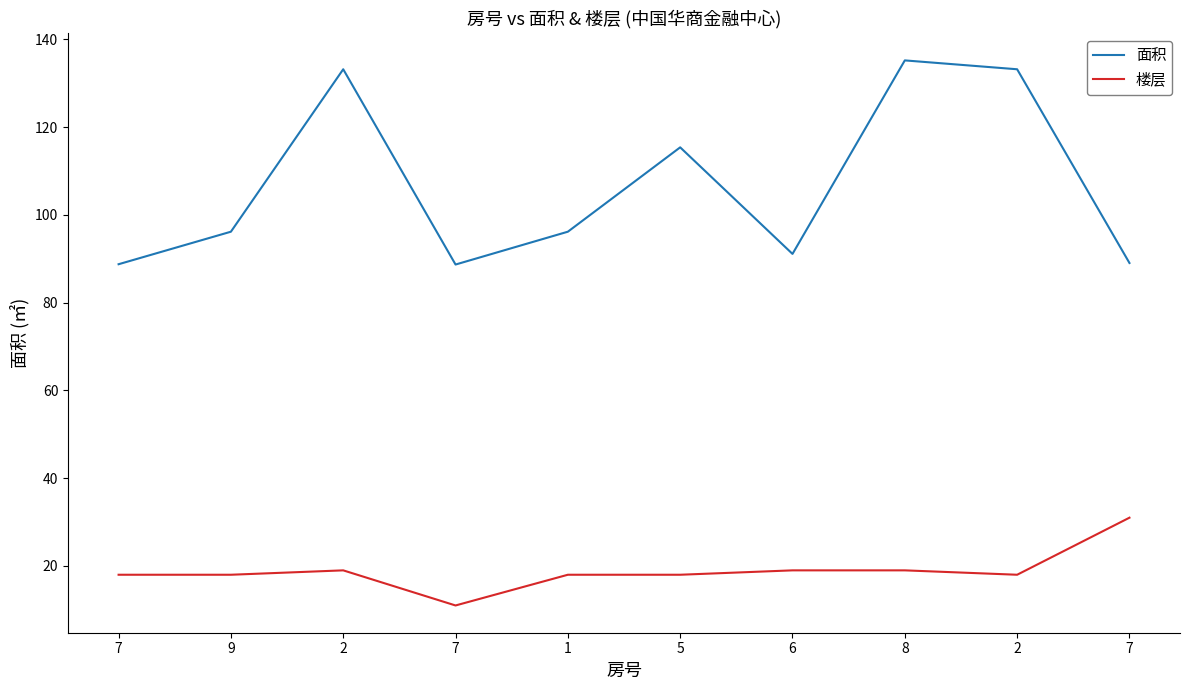

Which label corresponds to the largest value in the chart?

8